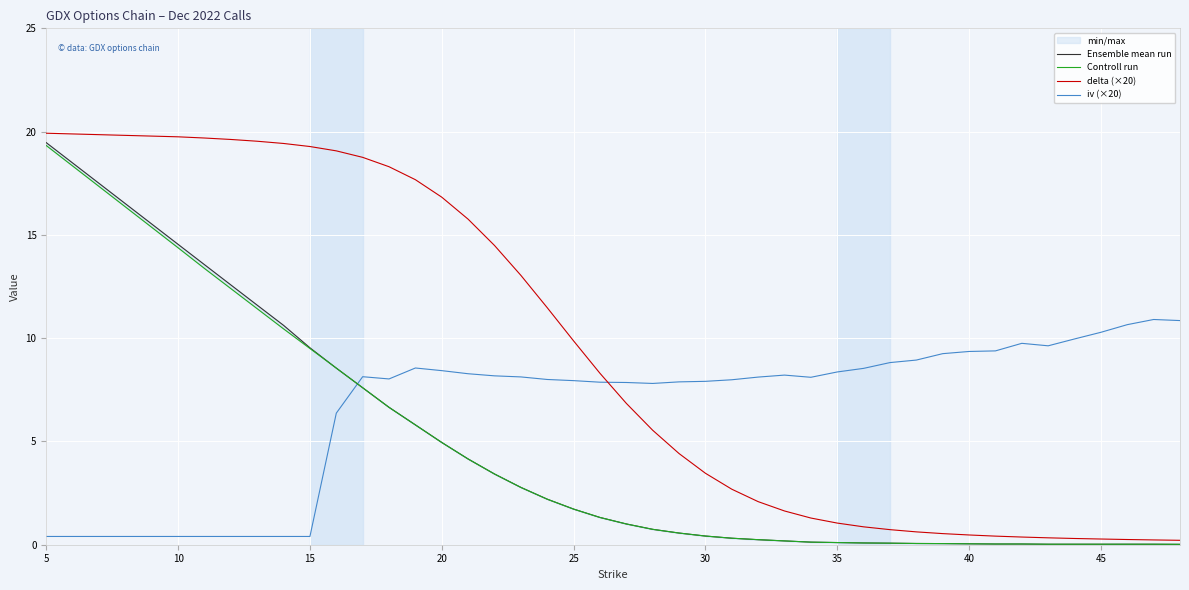

Which category has the highest value across all series?

5